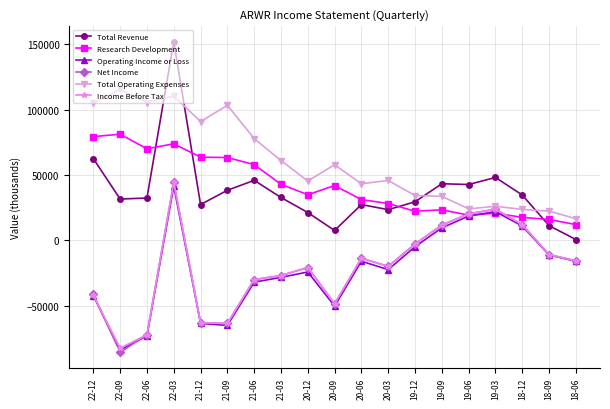

How many values in the Total Revenue series are below 32400?

9